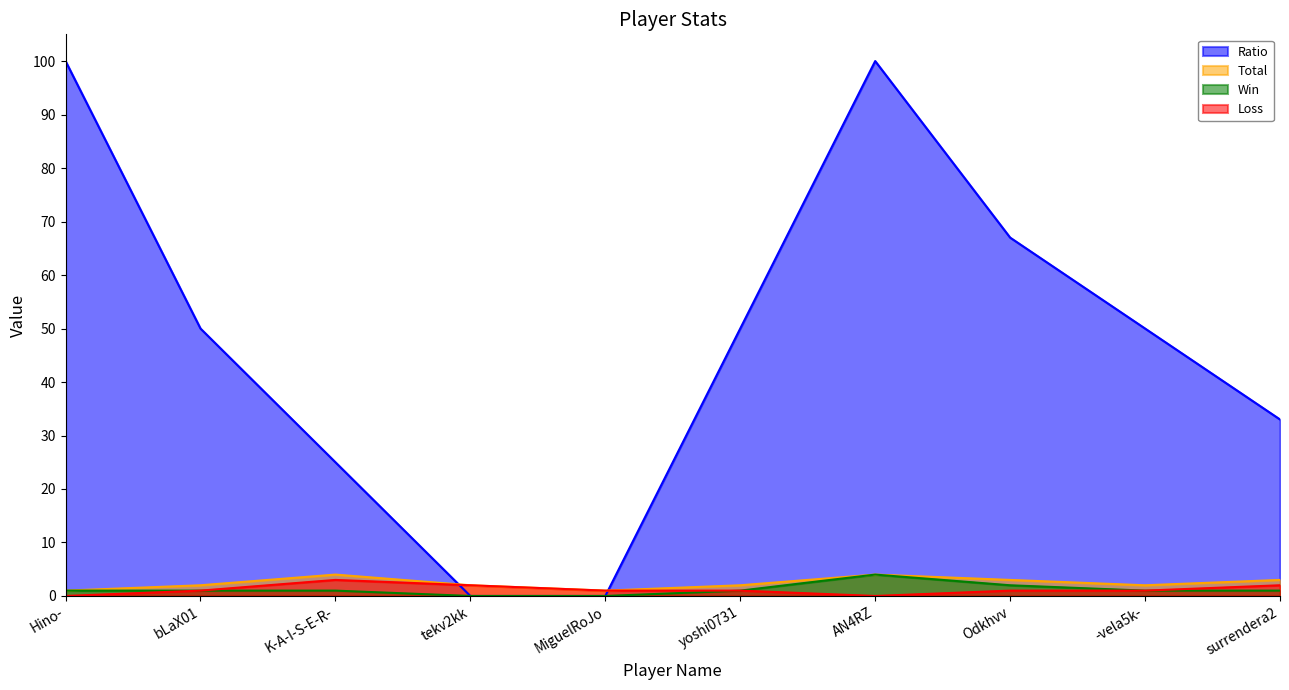

What is the average value of the Loss series?

1